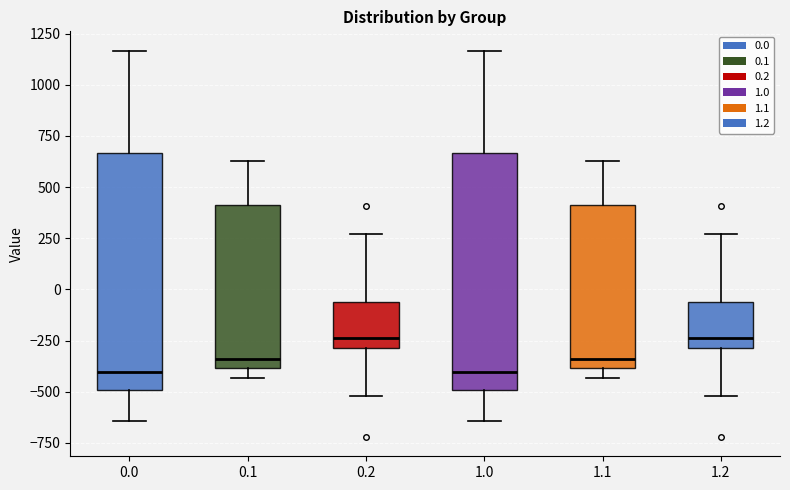

Reading left to right, transcribe this box plot: for each box, give where its median line is, the range the box spans, and where its two whiskers end, as read against the y-axis. The values are not printed on the chart, so give them approximately, as read against the axis.

0.0: median -400, box -500 to 650, whiskers -650 to 1150
0.1: median -350, box -400 to 400, whiskers -450 to 650
0.2: median -250, box -300 to -50, whiskers -500 to 250
1.0: median -400, box -500 to 650, whiskers -650 to 1150
1.1: median -350, box -400 to 400, whiskers -450 to 650
1.2: median -250, box -300 to -50, whiskers -500 to 250